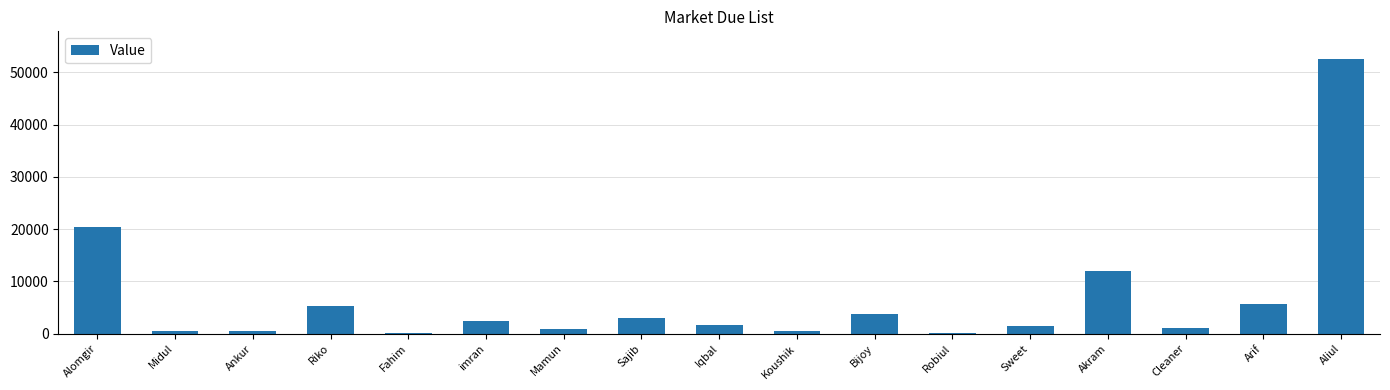

How many distinct data groups are displayed?

1